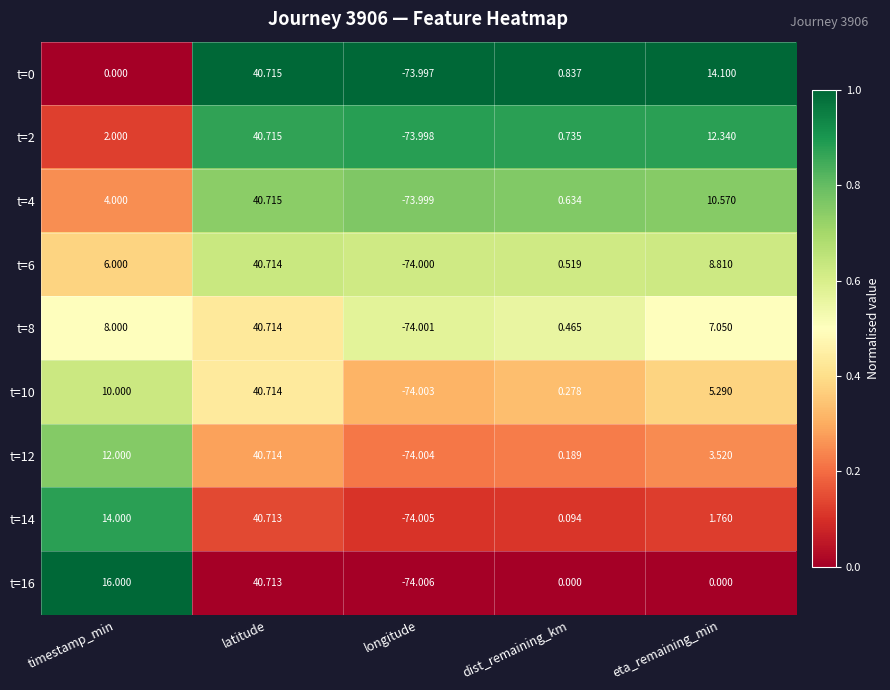

Is the value of t=4 at longitude greater than the value of t=6 at dist_remaining_km?

No